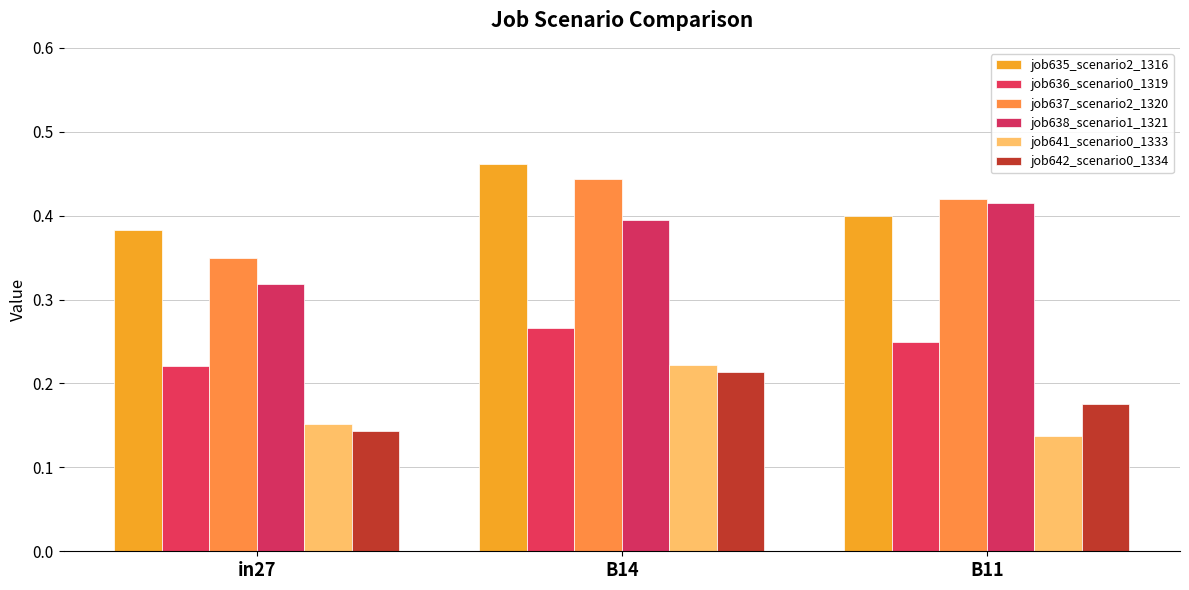

Reading left to right, what are all the values shown in this chart?

job635_scenario2_1316: 0.4	0.5	0.4
job636_scenario0_1319: 0.2	0.3	0.2
job637_scenario2_1320: 0.4	0.4	0.4
job638_scenario1_1321: 0.3	0.4	0.4
job641_scenario0_1333: 0.2	0.2	0.1
job642_scenario0_1334: 0.1	0.2	0.2